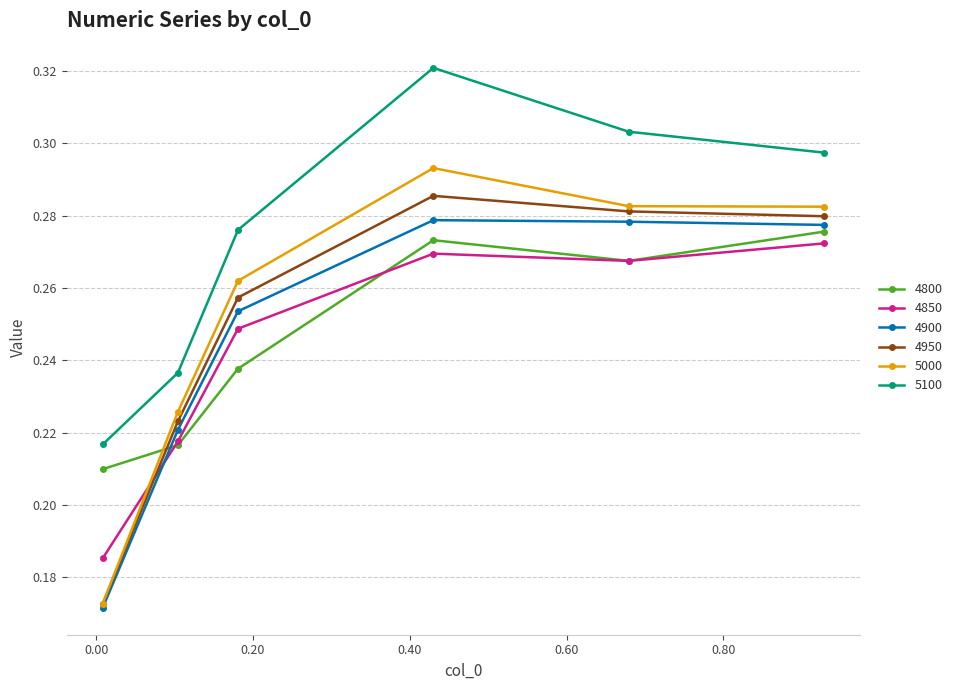

How many 5100 values are between 0 and 1?

6